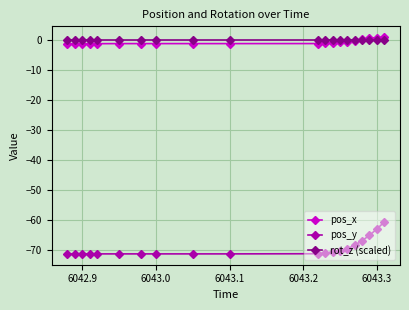

Which series has the largest range (max minus min)?

pos_y